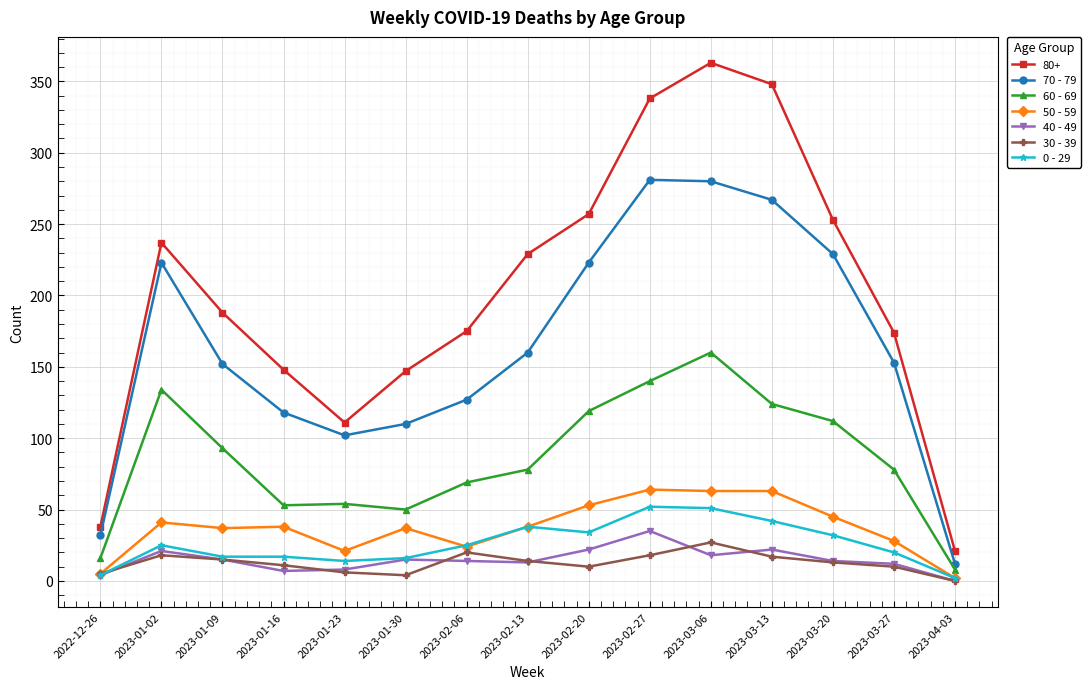

What is the difference between the maximum and minimum values in the 70 - 79 series?

269